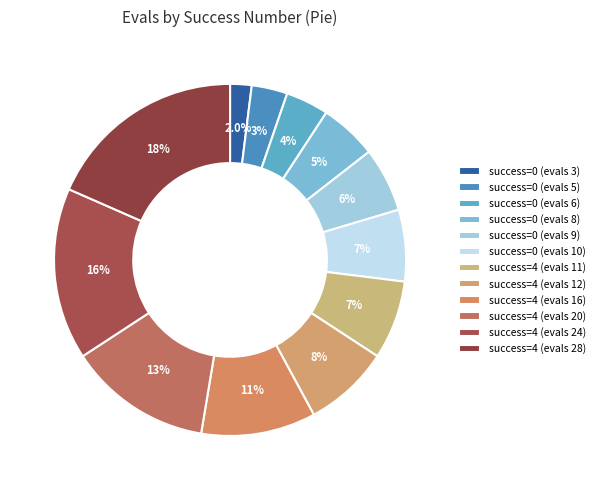

Count the number of slices in the pie.

12